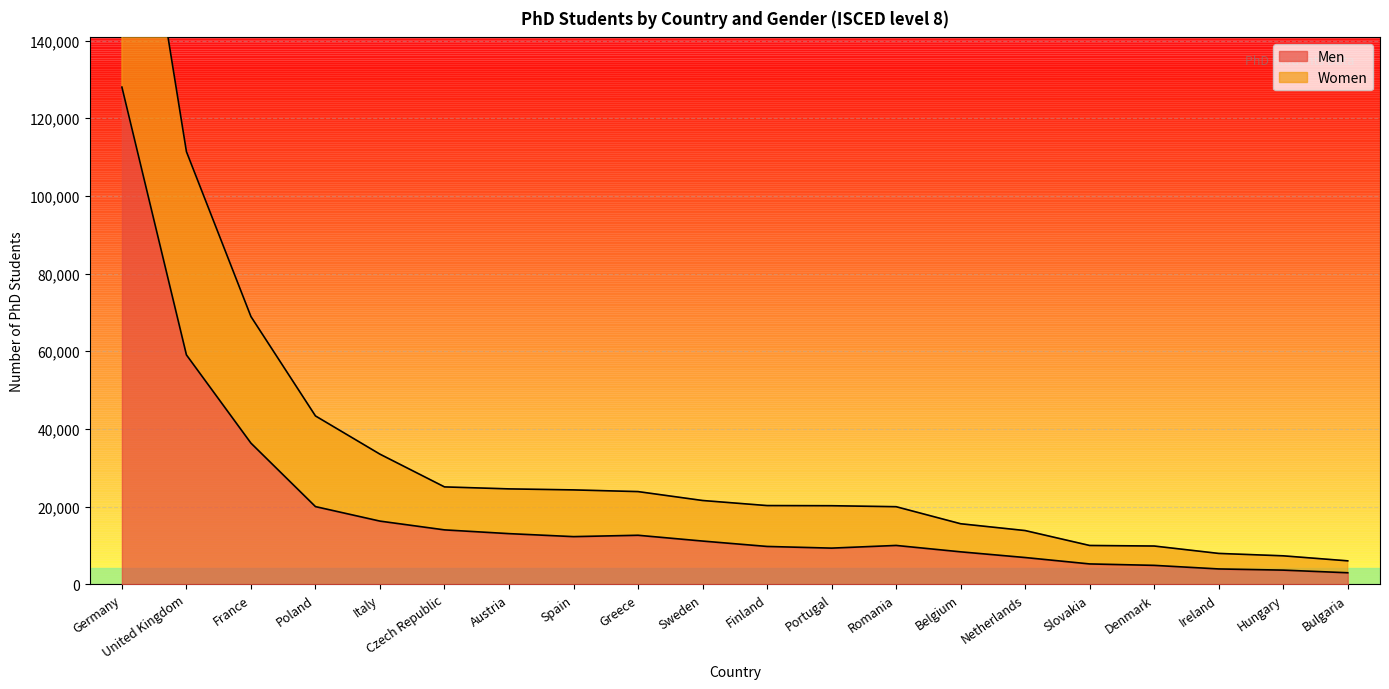

Which has a higher value, Netherlands or Denmark?

Netherlands